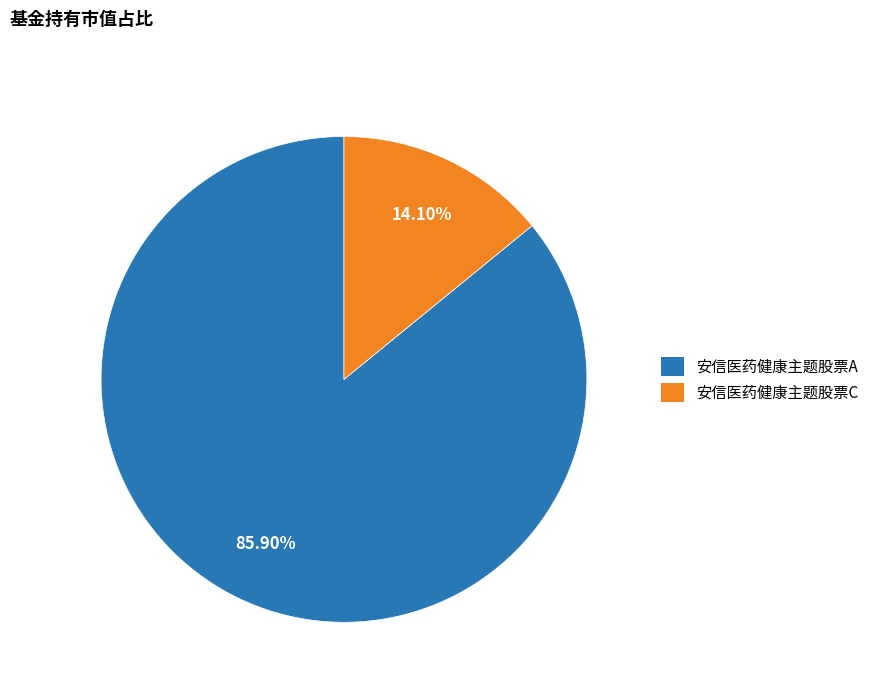

Is it true that 安信医药健康主题股票A is 98% of the pie?

False